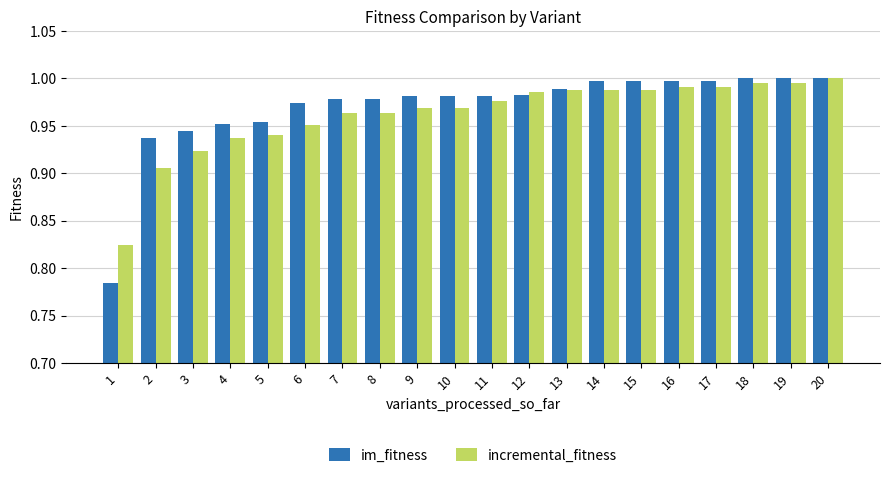

Rank the series at 2 from highest to lowest value.

im_fitness, incremental_fitness